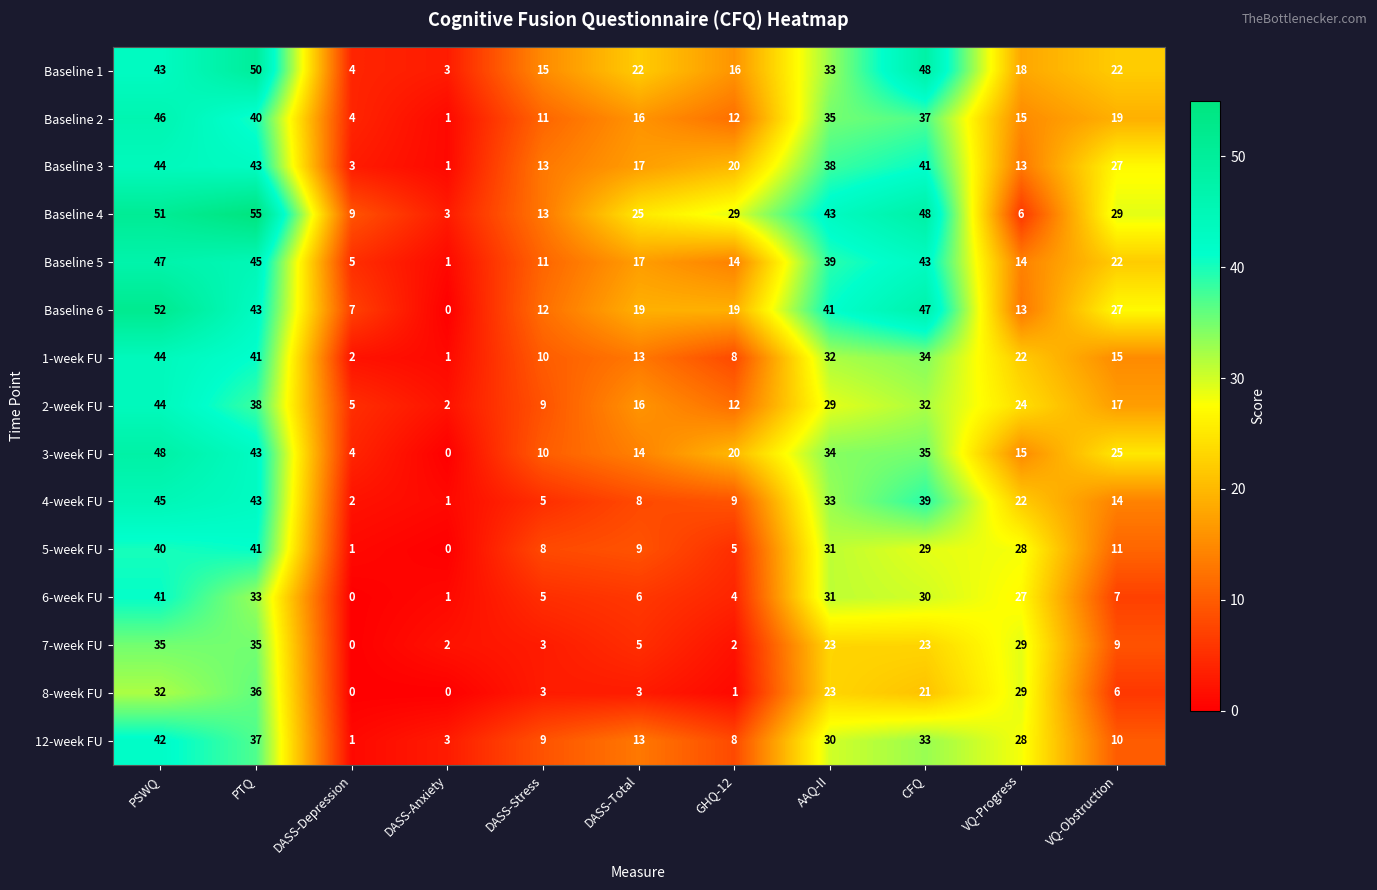

The value of 6-week FU at AAQ-II is 31. True or false?

True